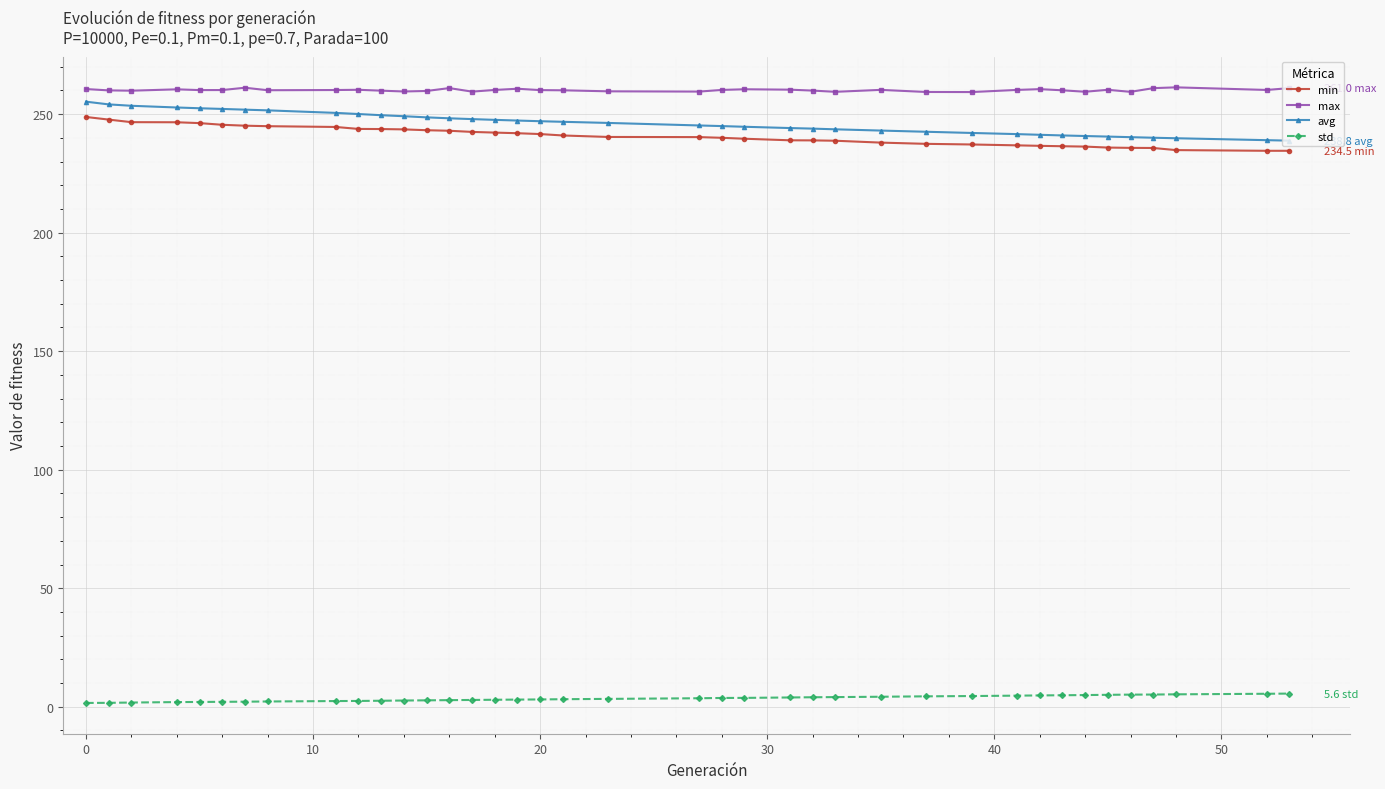

Which series has the largest total across all categories?

max